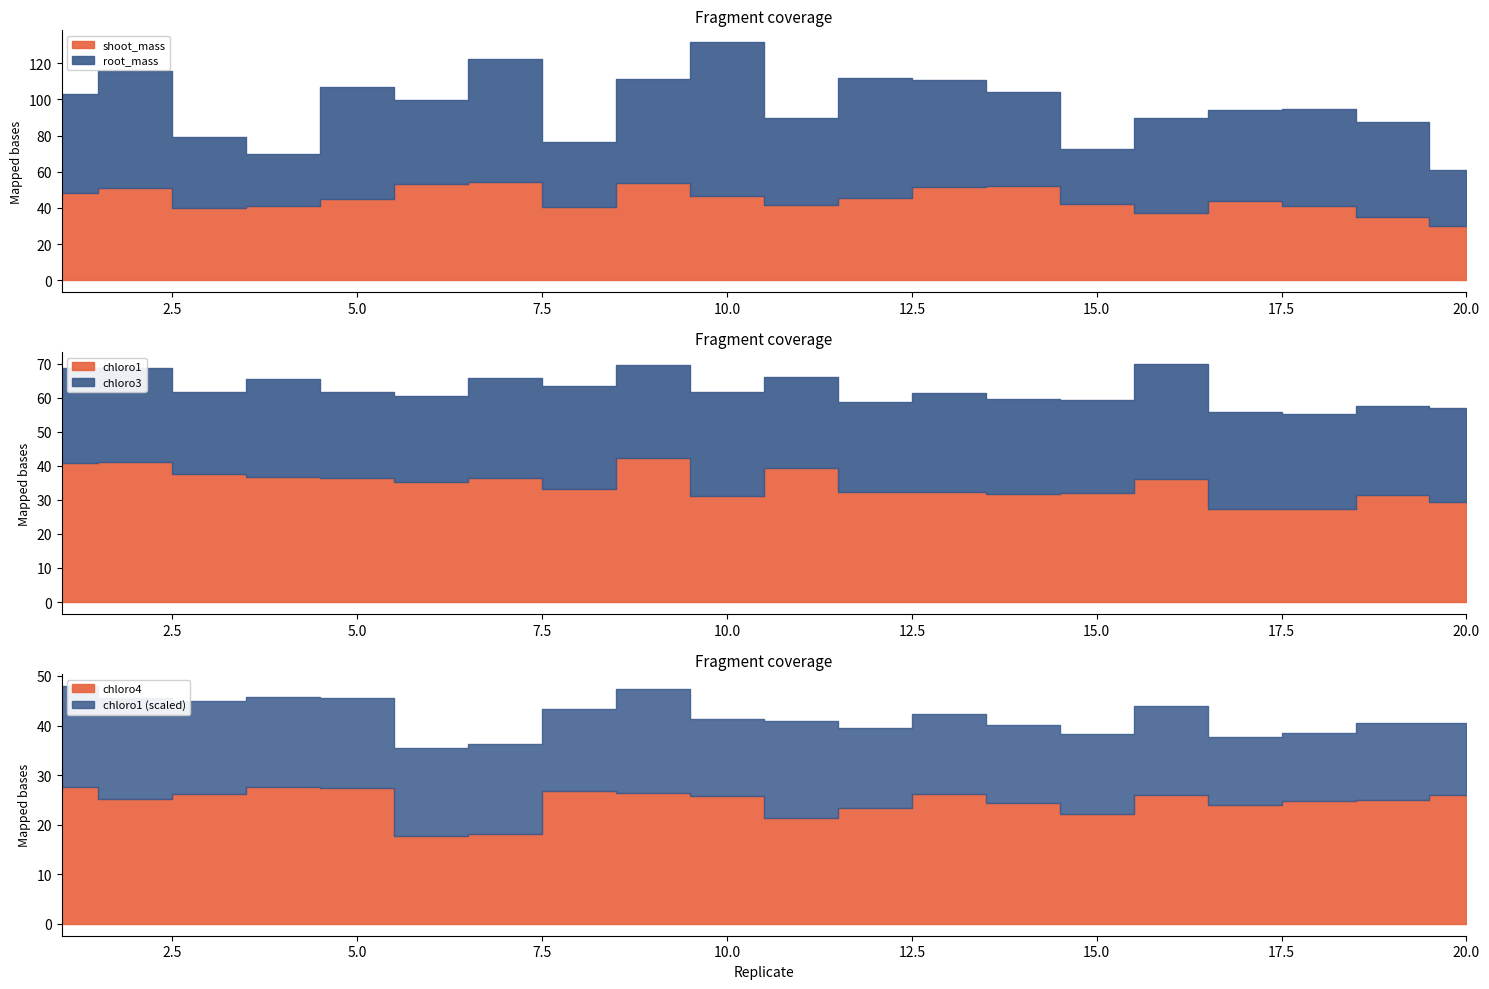

At which category does chloro4 reach its first local valley?

2